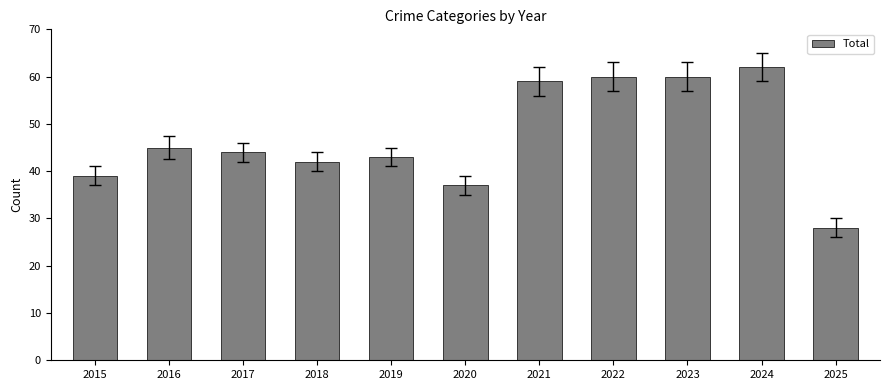

What is the value of the 8th bar from the left?

60